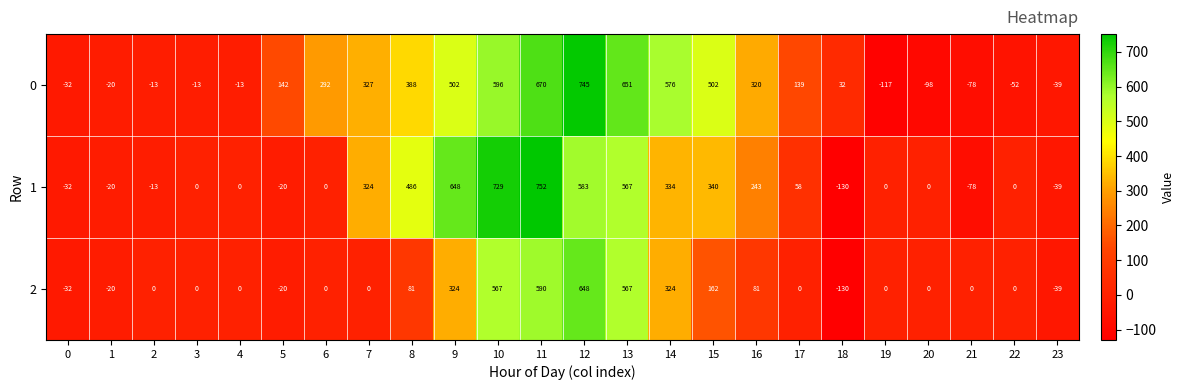

What is the spread (max minus min) of values at 12?

162